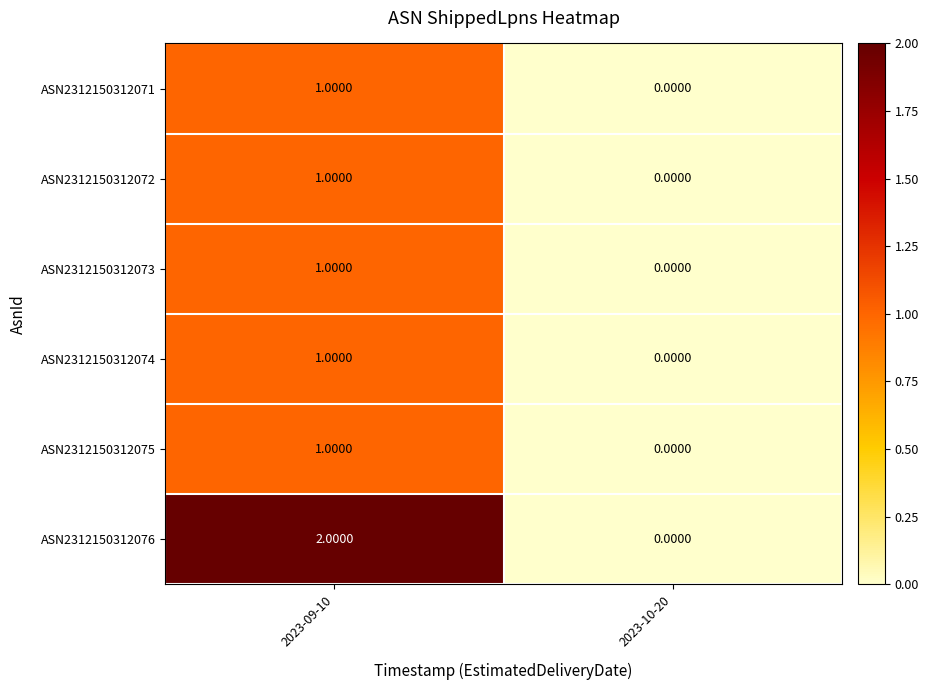

List the labels in order of ASN2312150312073 value, largest first.

2023-09-10, 2023-10-20